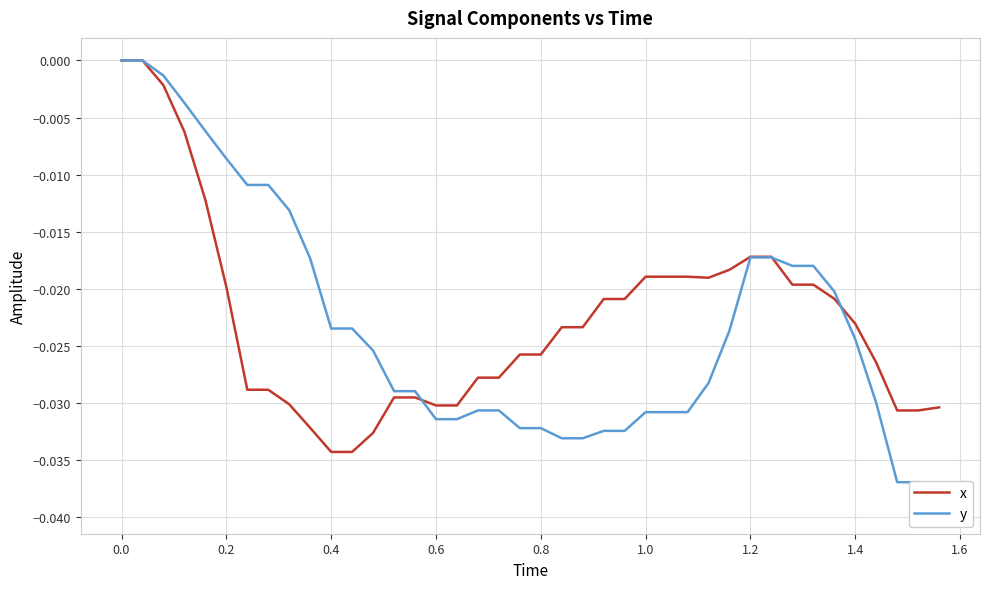

What are all the series names shown in the legend?

x, y